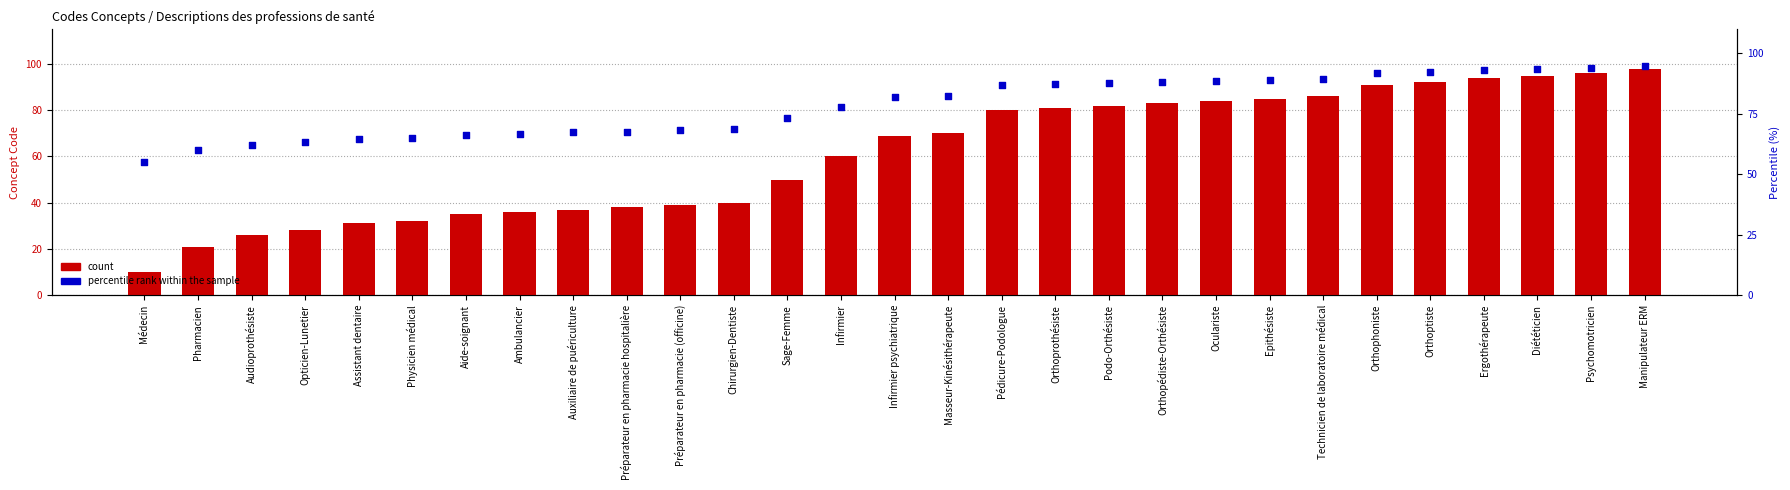

Which series reaches the minimum Y coordinate?

count